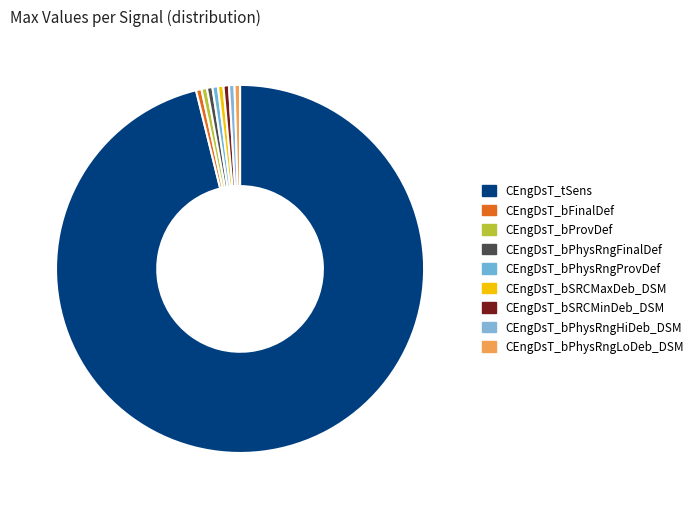

Combined, what portion of the pie is CEngDsT_bPhysRngFinalDef and CEngDsT_bFinalDef?

1.0%